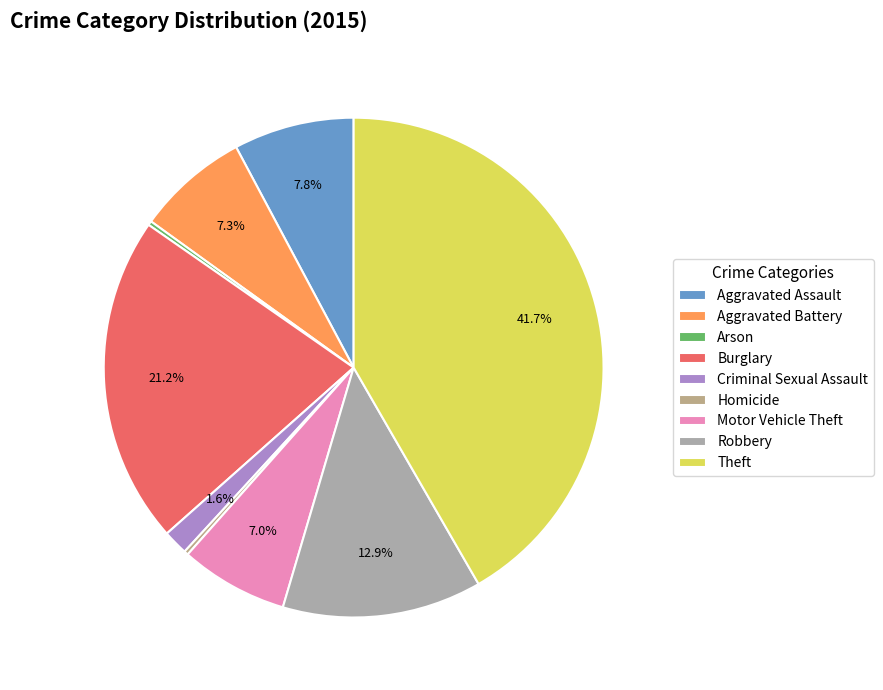

Which has a higher value, Homicide or Aggravated Battery?

Aggravated Battery